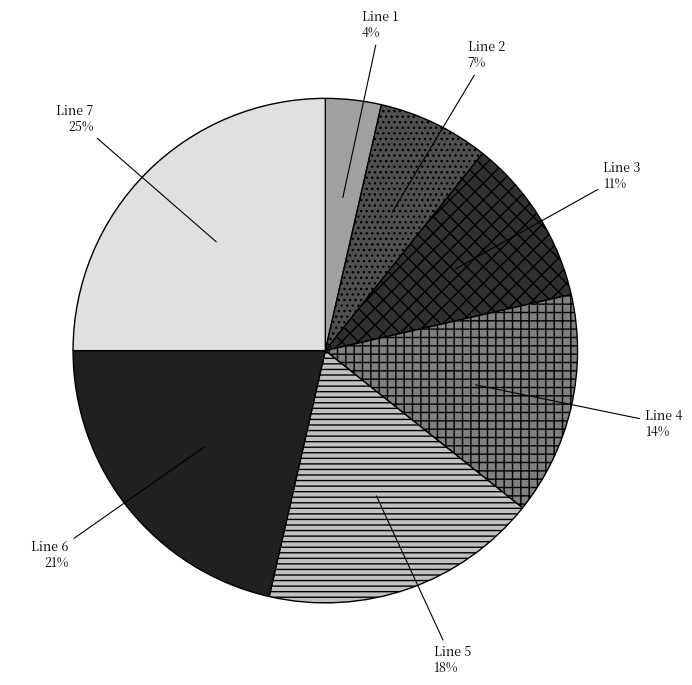

Is there any slice that represents more than half of the pie?

No